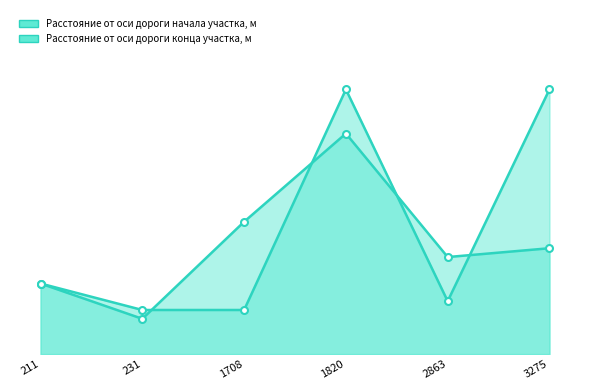

Between 2863 and 1820, which is larger?

1820